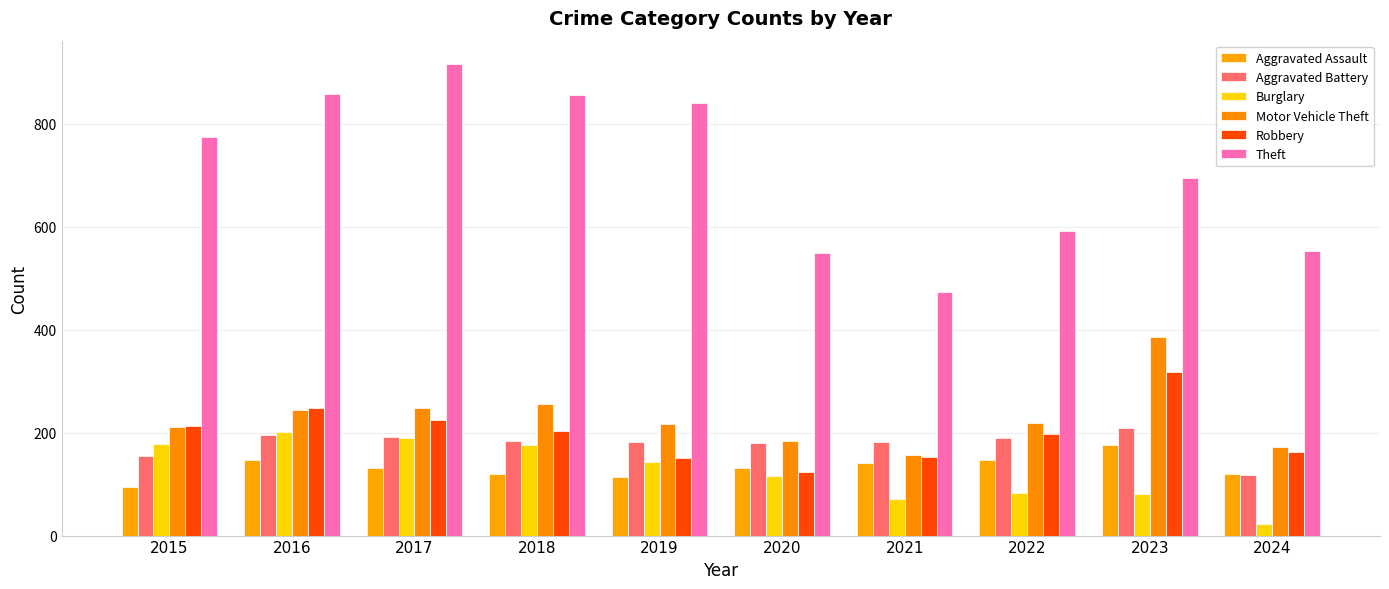

Reading left to right, transcribe all the data shown in this chart.

Aggravated Assault: 95	146	131	119	113	131	142	146	177	120
Aggravated Battery: 154	196	191	183	182	180	182	190	209	118
Burglary: 178	201	189	176	143	115	71	82	81	22
Motor Vehicle Theft: 211	245	247	256	216	184	156	219	385	172
Robbery: 212	247	224	204	150	124	153	198	317	163
Theft: 774	858	916	856	841	550	474	592	695	554